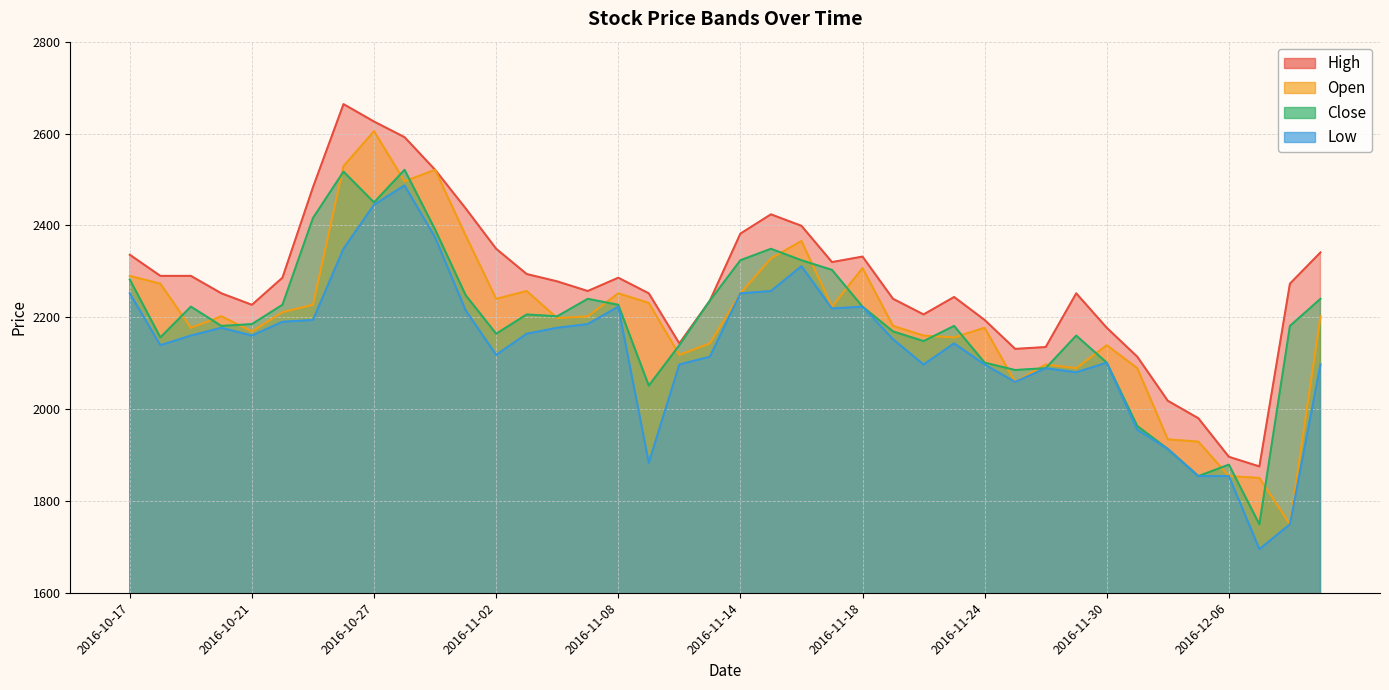

What are all the series names shown in the legend?

Open, High, Close, Low